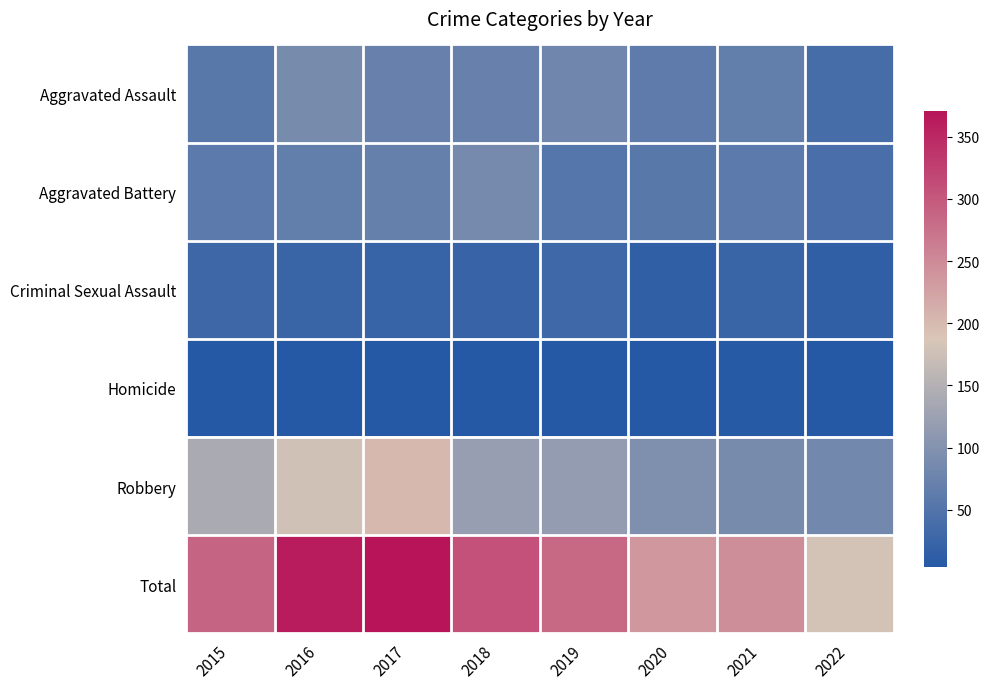

Reading right to left, what are all the values shown in this chart?

Aggravated Assault: 2022=39	2021=66	2020=62	2019=80	2018=72	2017=72	2016=88	2015=56
Aggravated Battery: 2022=40	2021=60	2020=57	2019=53	2018=86	2017=71	2016=66	2015=60
Criminal Sexual Assault: 2022=15	2021=25	2020=15	2019=31	2018=24	2017=22	2016=25	2015=29
Homicide: 2022=5	2021=6	2020=5	2019=4	2018=4	2017=4	2016=4	2015=5
Robbery: 2022=84	2021=88	2020=97	2019=116	2018=121	2017=202	2016=178	2015=139
Total: 2022=183	2021=245	2020=236	2019=284	2018=307	2017=371	2016=361	2015=289